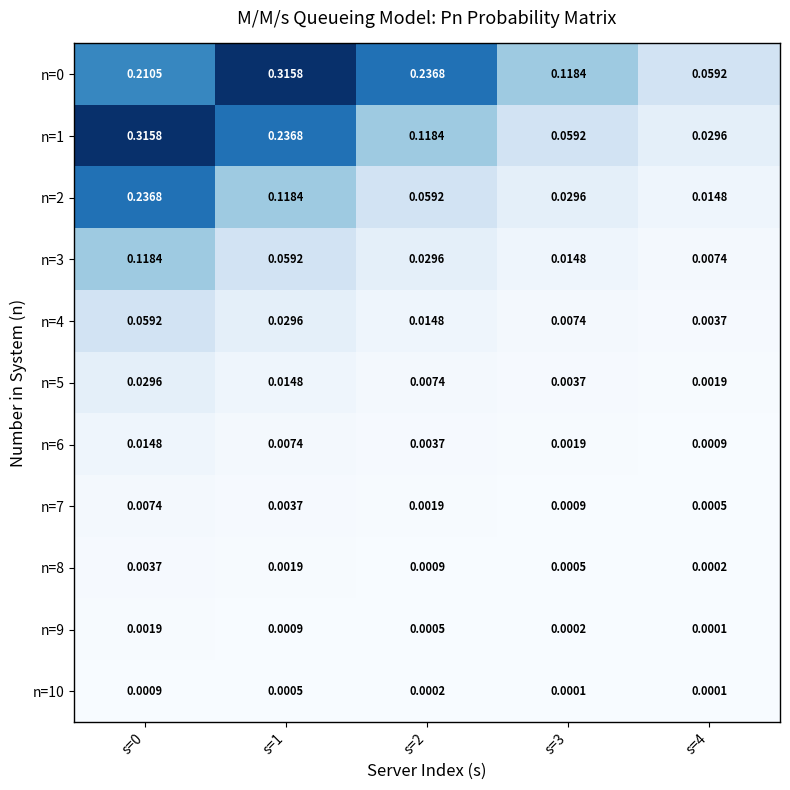

Is the value of n=5 at s=3 greater than the value of n=6 at s=0?

No